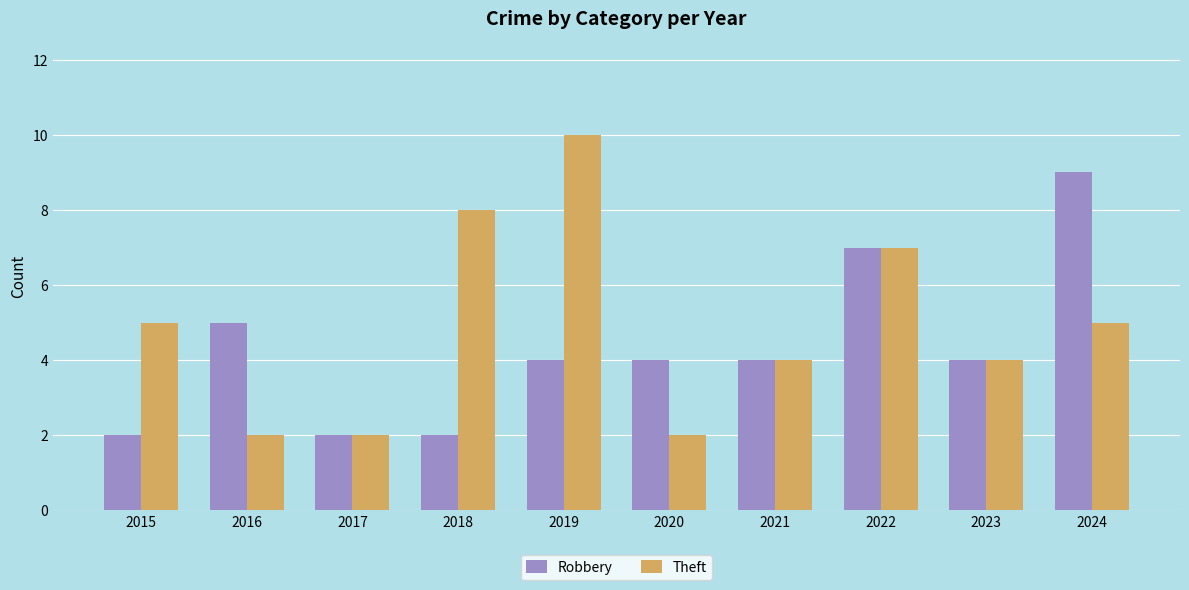

What is the greatest value displayed?

10